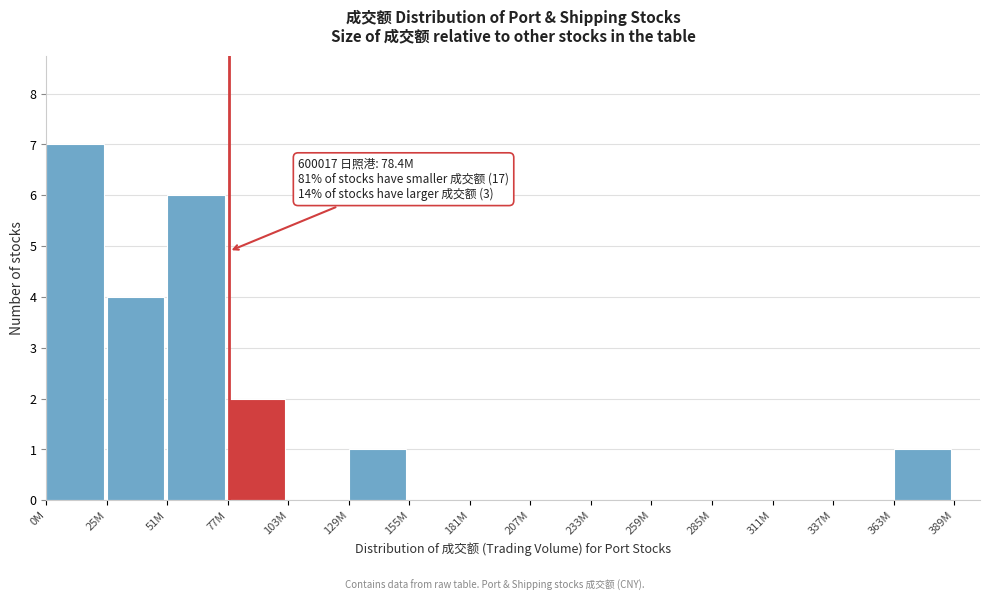

Reading left to right, extract all data points from this chart.

0M=7	25M=4	51M=6	77M=2	103M=0	129M=1	155M=0	181M=0	207M=0	233M=0	259M=0	285M=0	311M=0	337M=0	363M=1